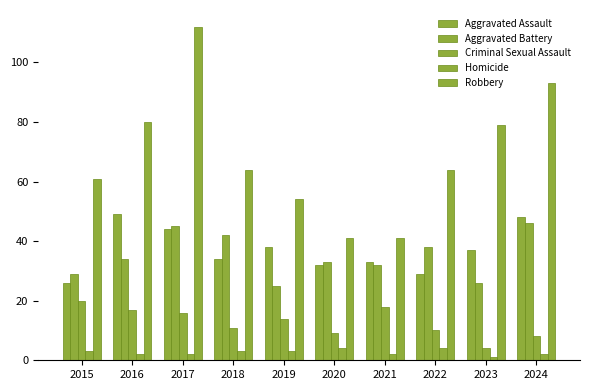

Does the chart contain any negative values?

No